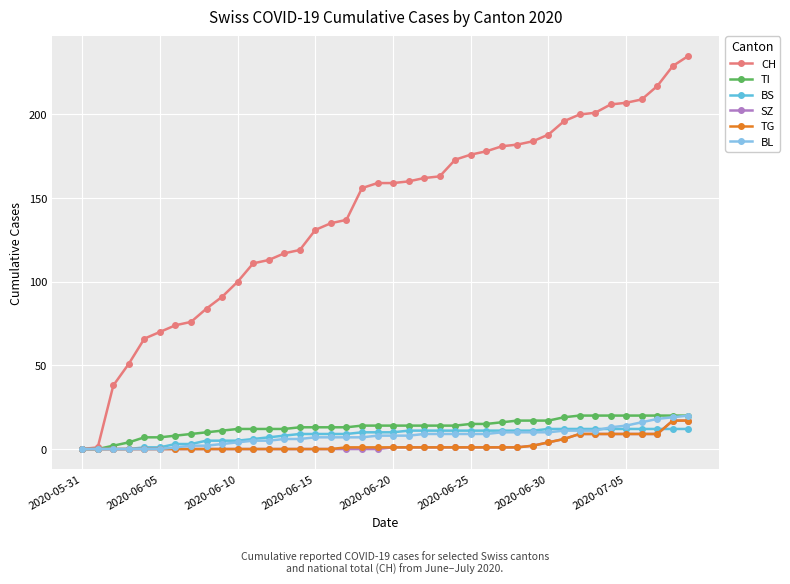

Which series has the widest spread of values?

CH